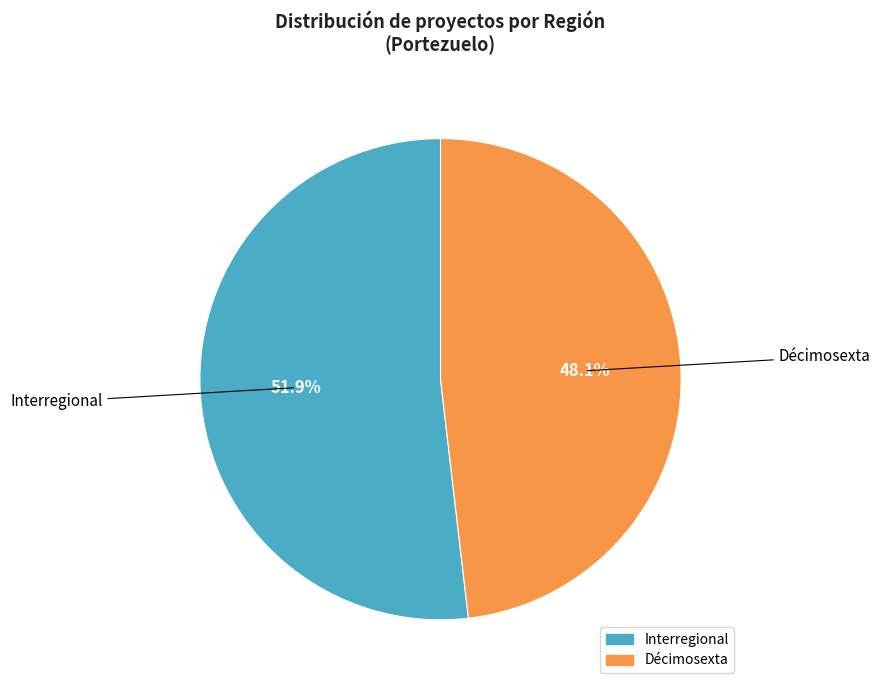

Is there any slice that represents more than half of the pie?

Yes